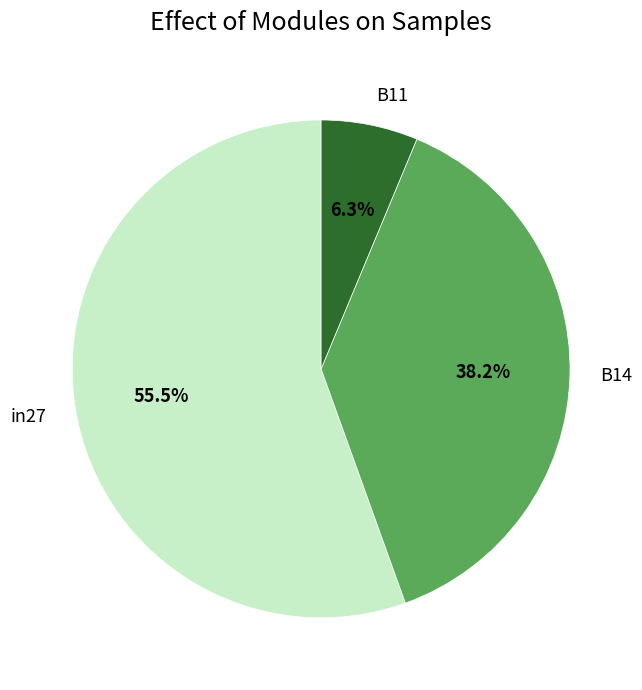

To the nearest percent, what is the combined percentage of in27 and B14?

94%